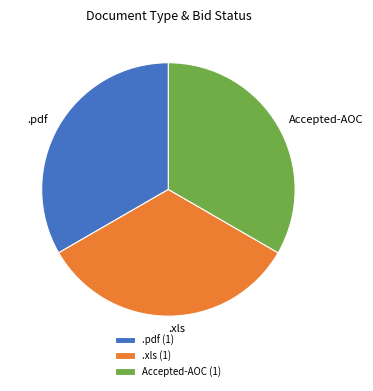

Do .pdf (1) and .xls (1) together represent more than half of the pie?

Yes